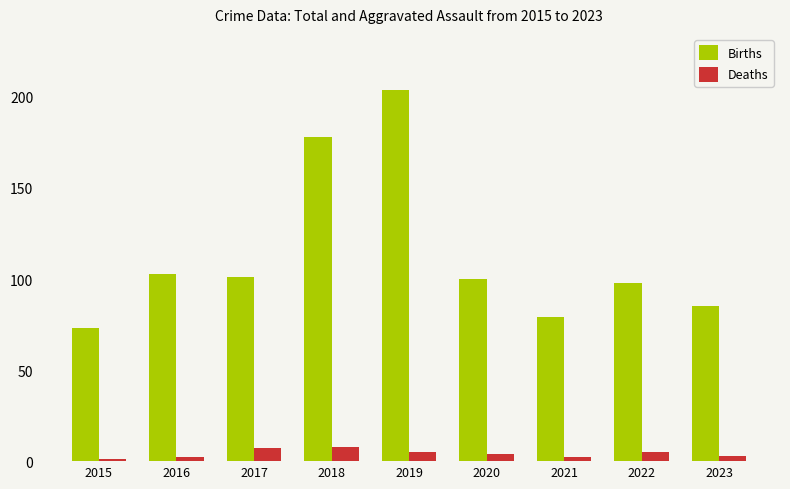

Reading right to left, extract all data points from this chart.

Births: 85	98	79	100	204	178	101	103	73
Deaths: 3	5	2	4	5	8	7	2	1